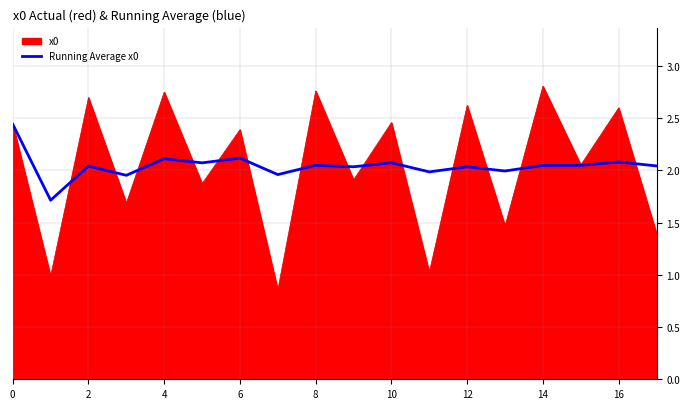

What are all the series names shown in the legend?

x0, Running Average x0